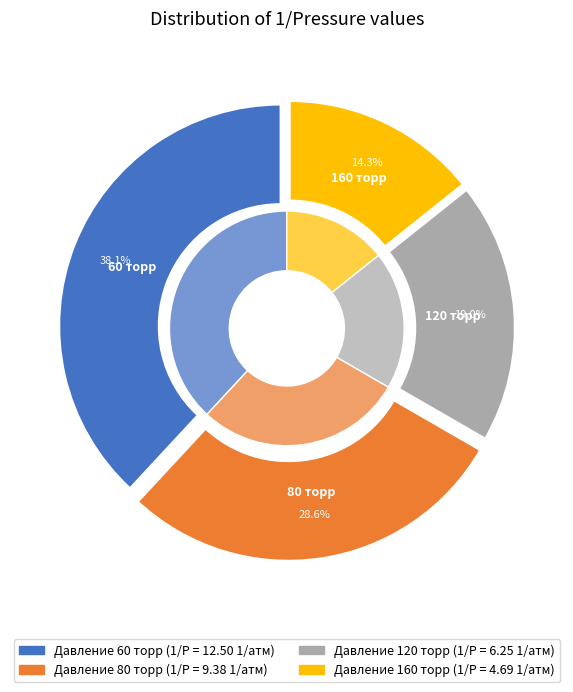

What percentage do 120 and 80 together represent?

47.6%